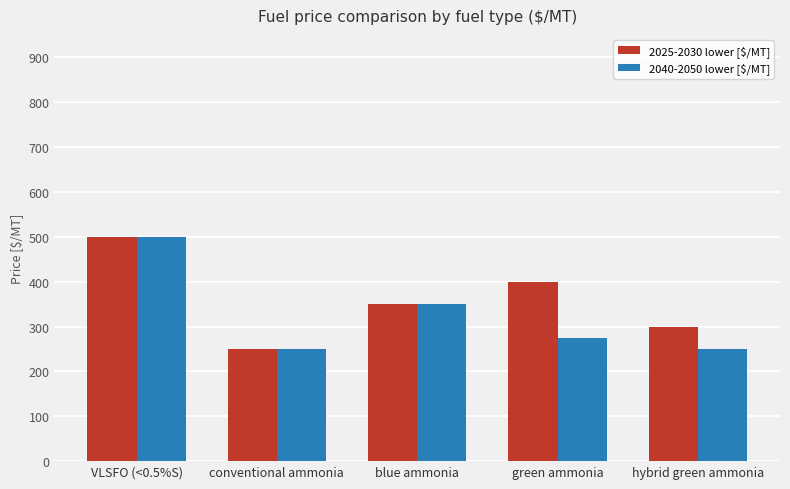

Rank the series at green ammonia from lowest to highest value.

2040-2050 lower [$/MT], 2025-2030 lower [$/MT]